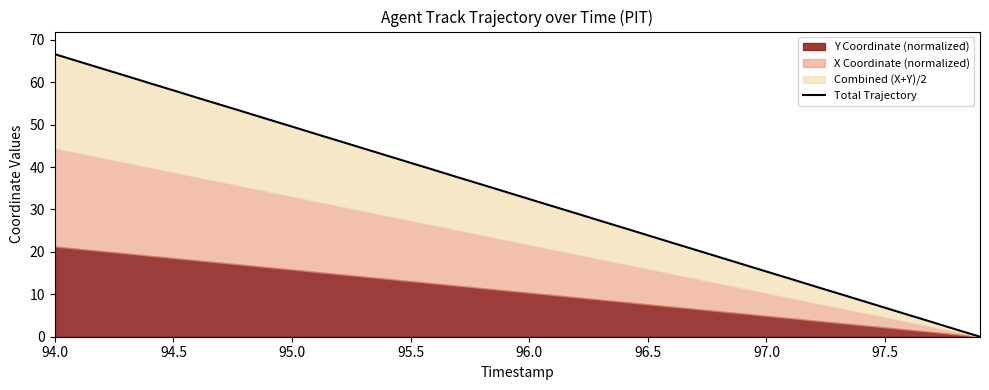

How many categories are shown in the chart?

40